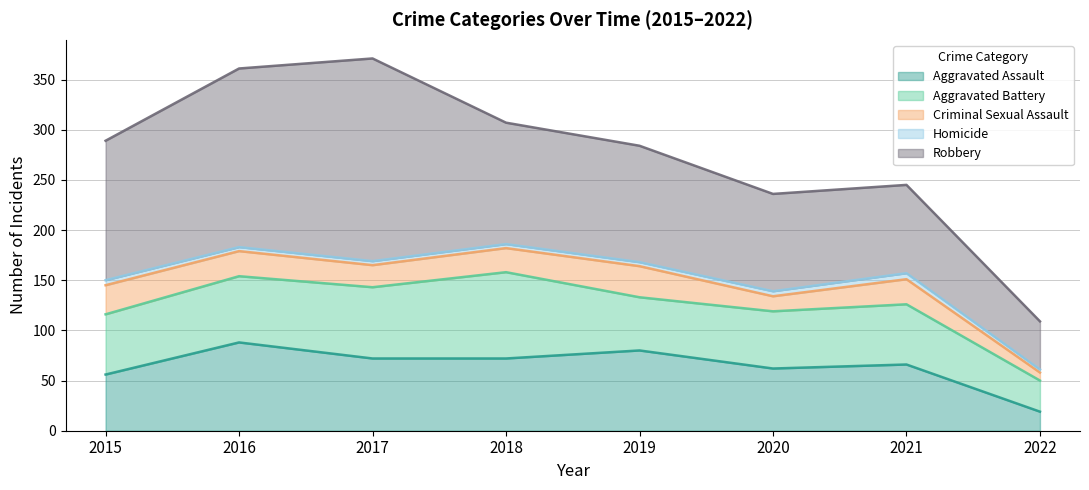

At how many categories does at least one series exceed 124?

3